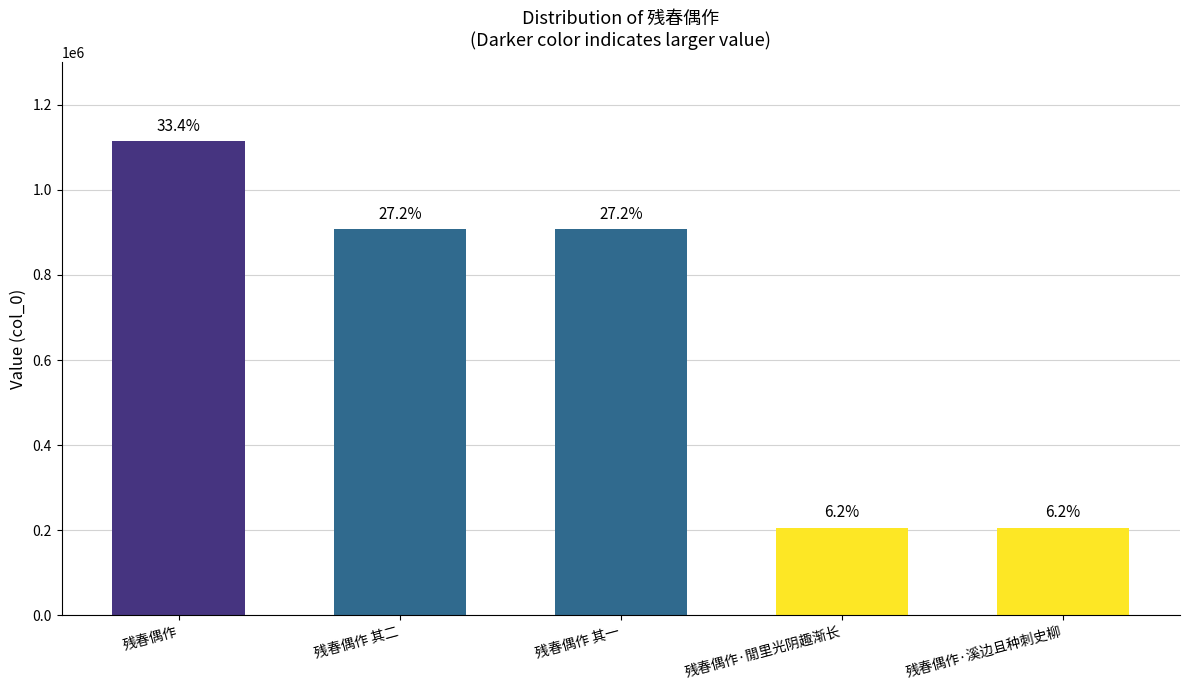

Rank the categories by value from lowest to highest.

残春偶作·溪边且种刺史柳, 残春偶作·閒里光阴趣渐长, 残春偶作 其一, 残春偶作 其二, 残春偶作